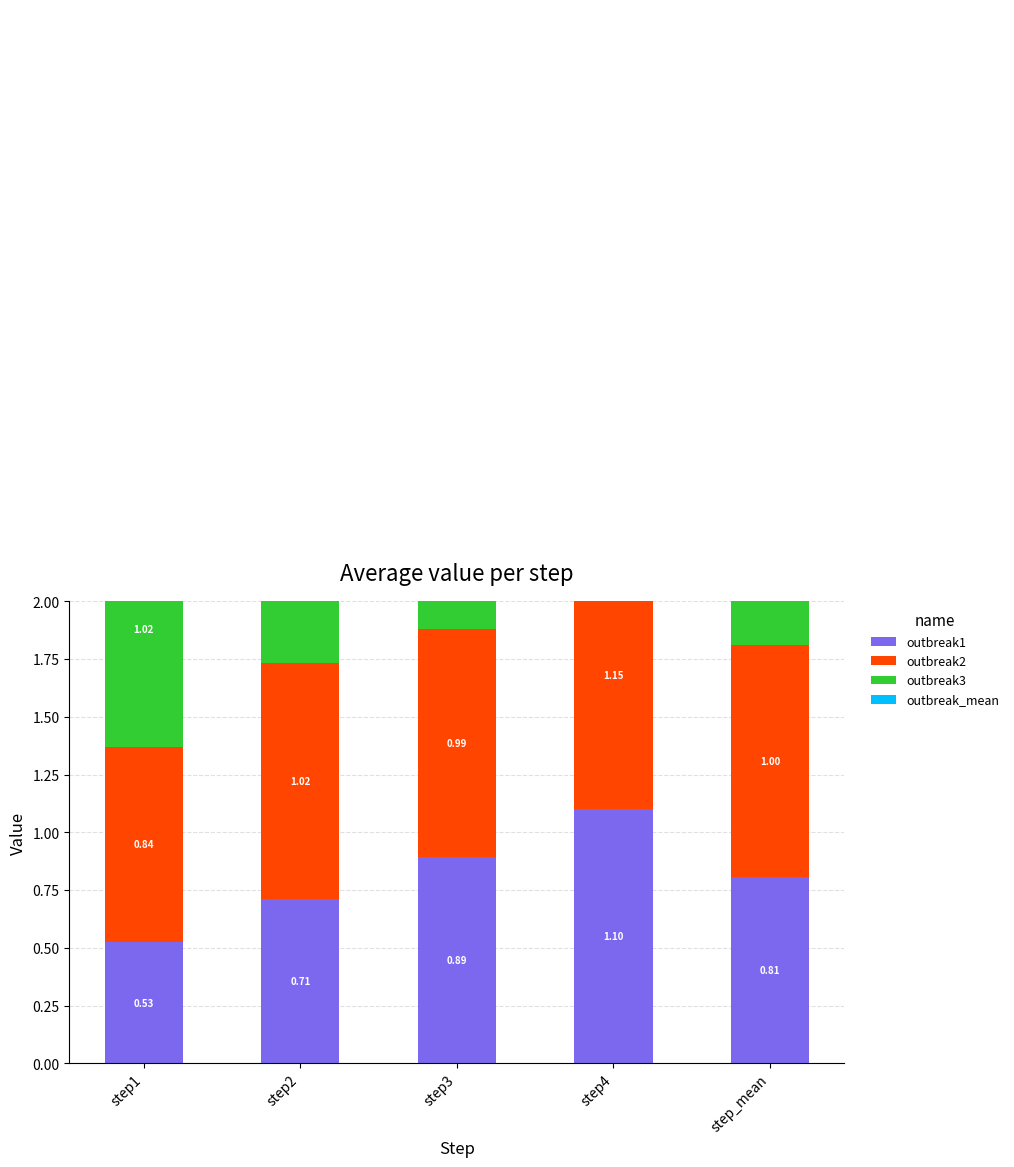

Which series changed the most between step1 and step2?

outbreak3